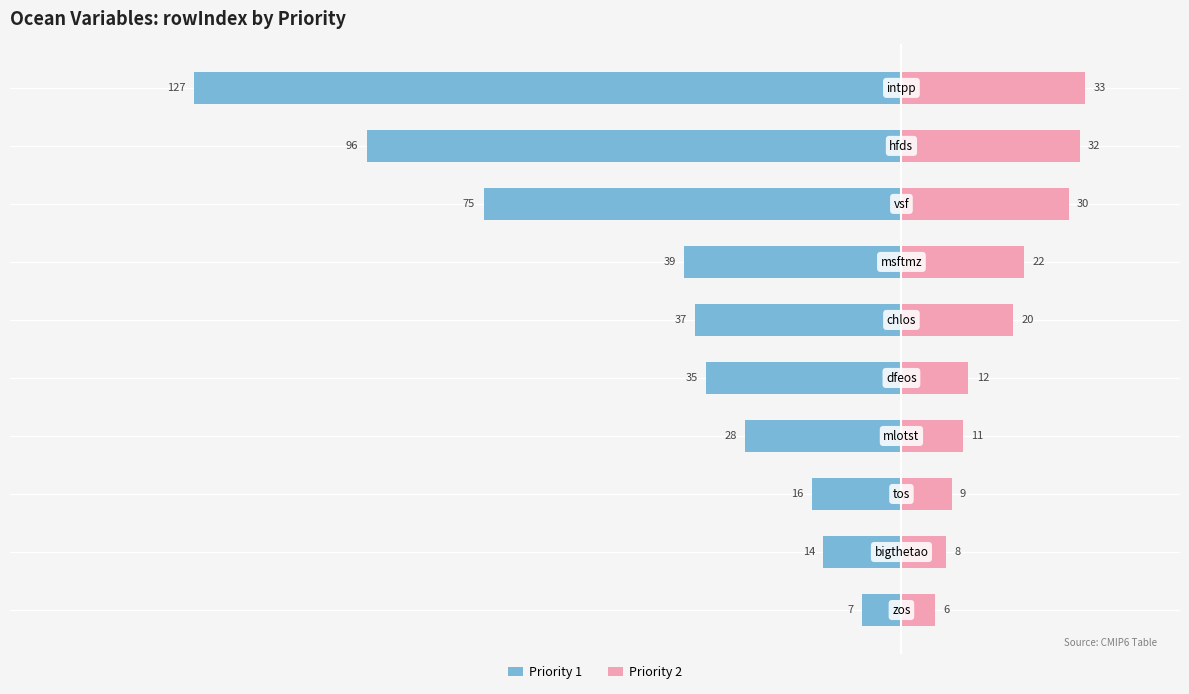

At 4, list the series in order from largest to smallest.

Priority 2, Priority 1